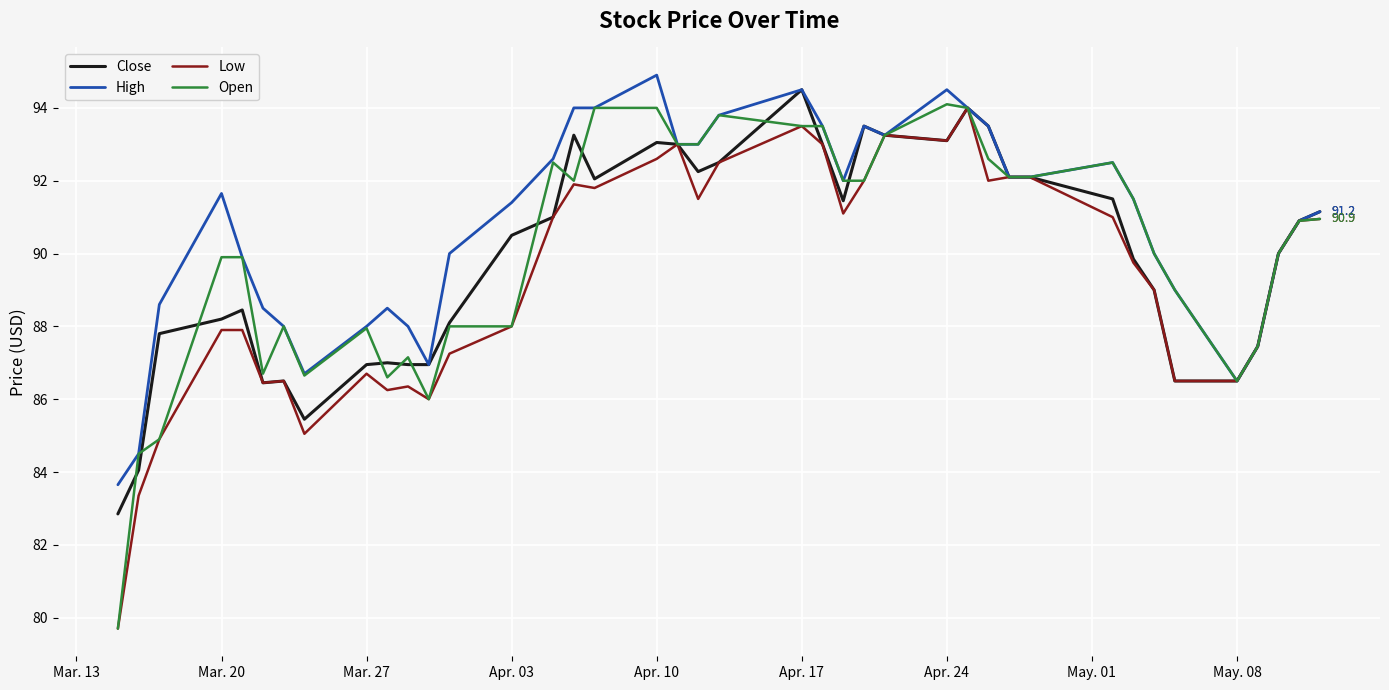

What is the maximum value for High?

94.9